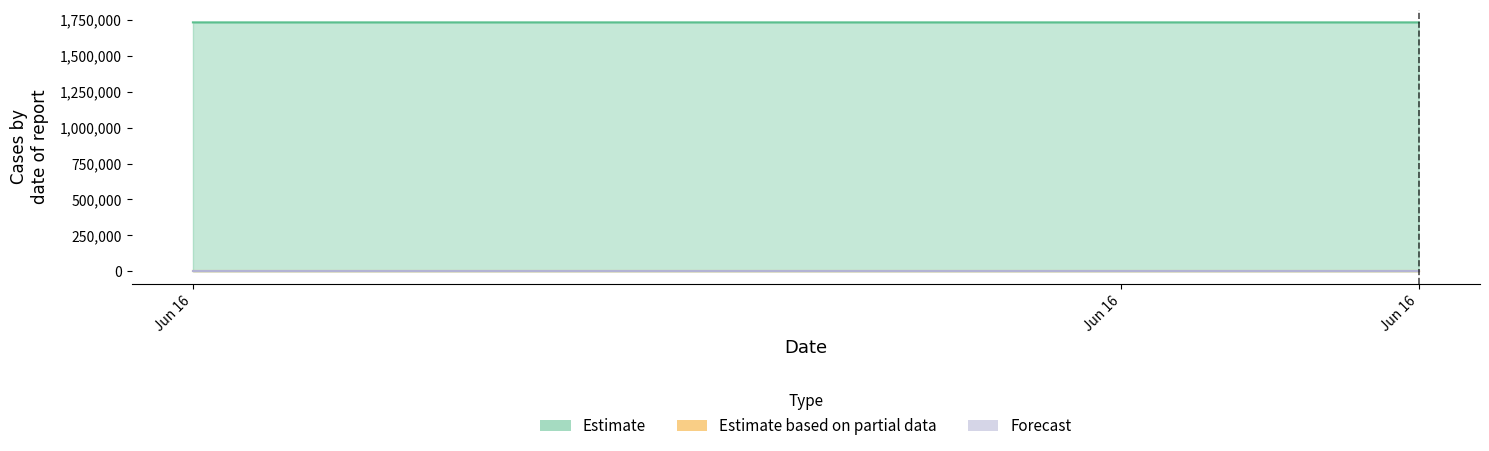

Count the number of categories in the chart.

3